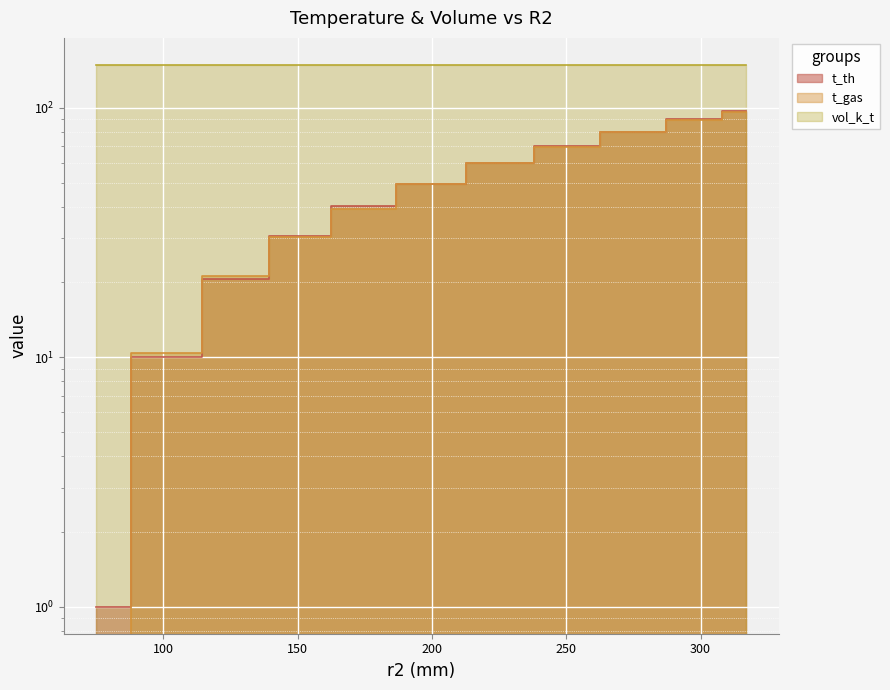

Rank the series by their maximum value, from lowest to highest.

t_gas, t_th, vol_k_t